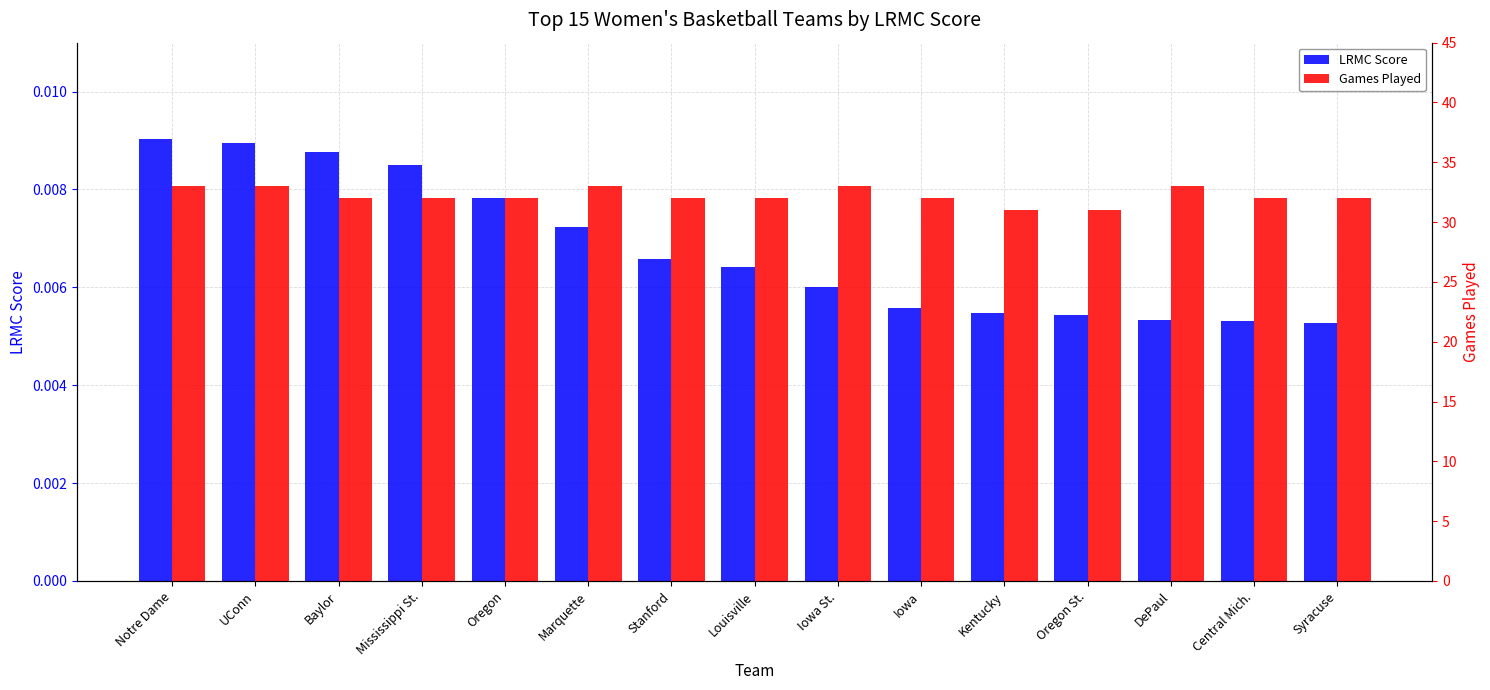

Reading right to left, list all the values displayed in this chart.

LRMC Score: Syracuse=0.0	Central Mich.=0.0	DePaul=0.0	Oregon St.=0.0	Kentucky=0.0	Iowa=0.0	Iowa St.=0.0	Louisville=0.0	Stanford=0.0	Marquette=0.0	Oregon=0.0	Mississippi St.=0.0	Baylor=0.0	UConn=0.0	Notre Dame=0.0
Games Played: Syracuse=32.0	Central Mich.=32.0	DePaul=33.0	Oregon St.=31.0	Kentucky=31.0	Iowa=32.0	Iowa St.=33.0	Louisville=32.0	Stanford=32.0	Marquette=33.0	Oregon=32.0	Mississippi St.=32.0	Baylor=32.0	UConn=33.0	Notre Dame=33.0